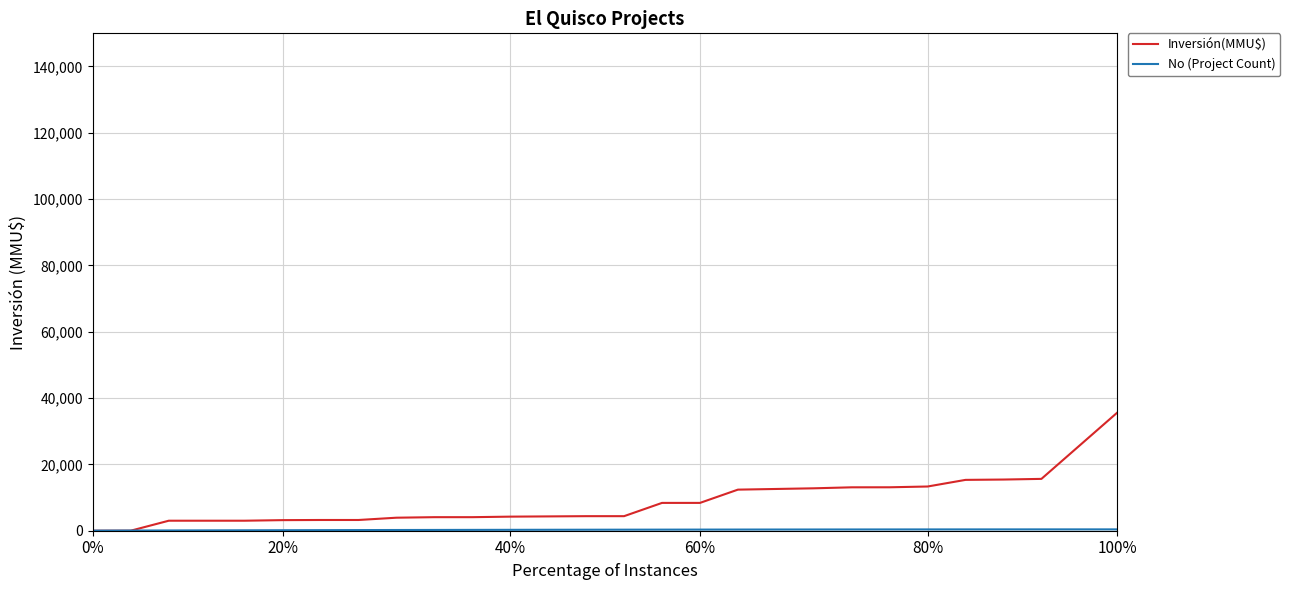

Which series has the largest range (max minus min)?

Inversión(MMU$)